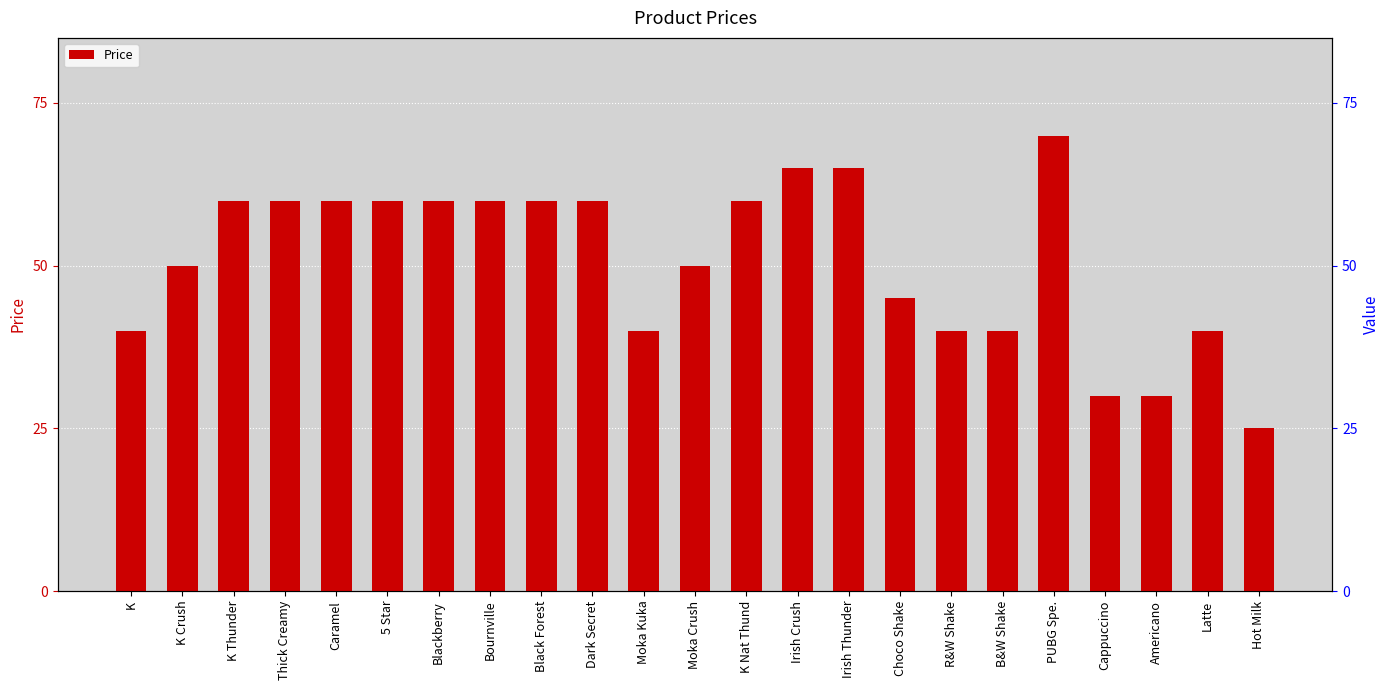

Which has a higher value, Irish Thunder or Americano?

Irish Thunder